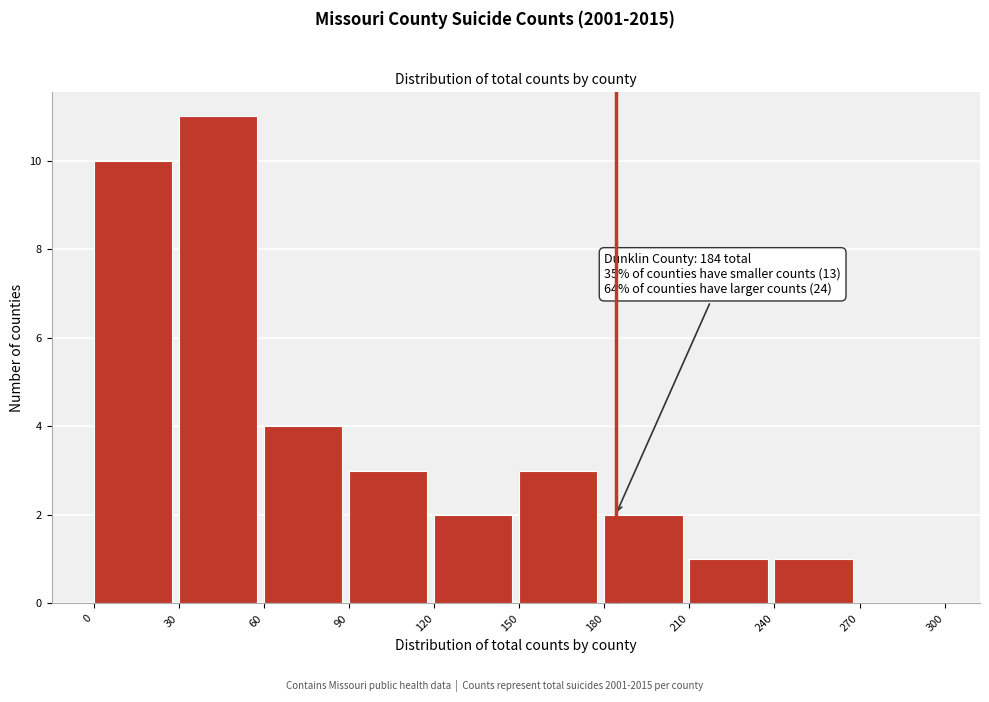

Which range on the x-axis has the tallest bar?

30 to 60